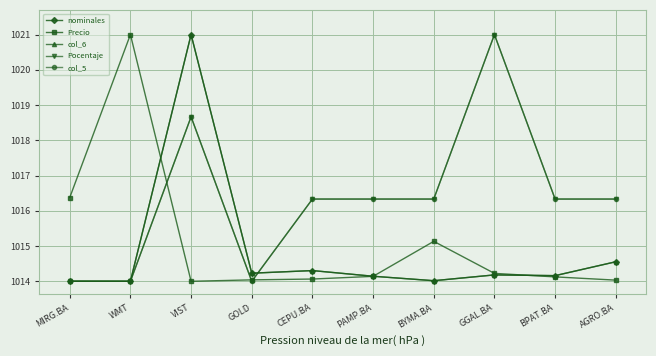

True or false: col_6 and nominales intersect in this chart.

False